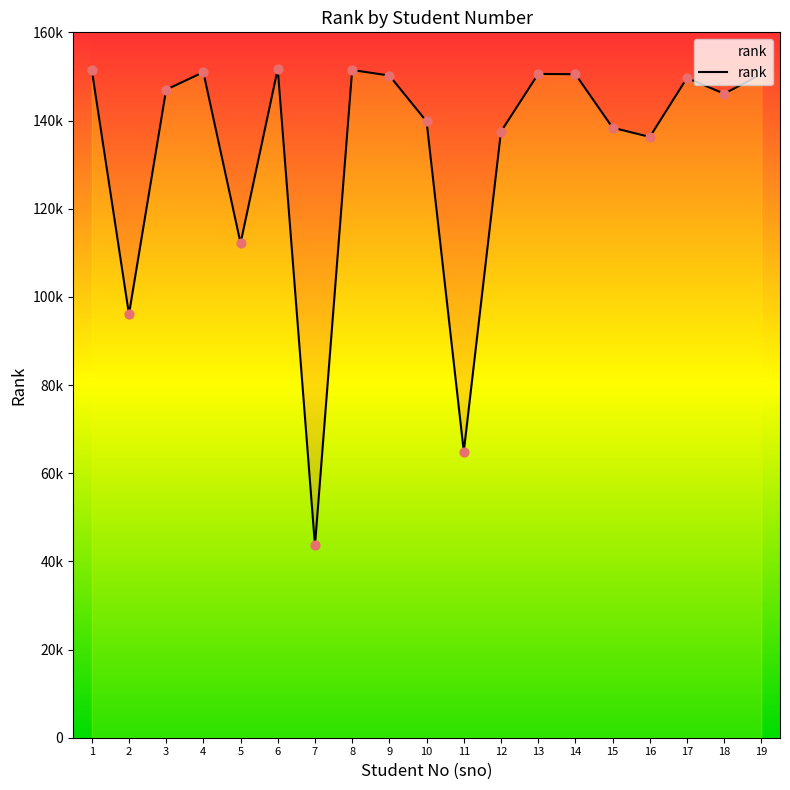

What is the ratio of the value at 14 to the value at 18?

1.0